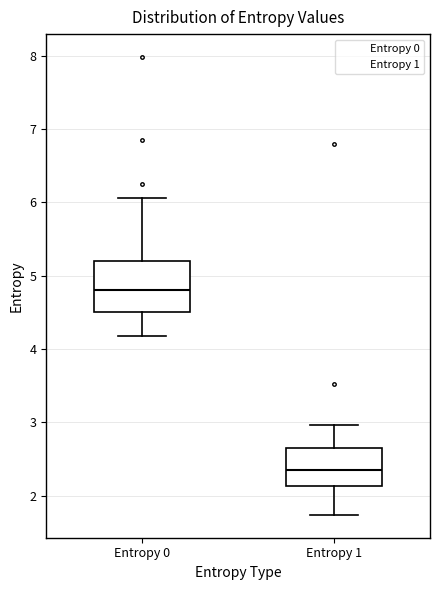

Reading left to right, transcribe this box plot: for each box, give where its median line is, the range the box spans, and where its two whiskers end, as read against the y-axis. The values are not printed on the chart, so give them approximately, as read against the axis.

Entropy 0: median 4.8, box 4.5 to 5.2, whiskers 4.2 to 6.1
Entropy 1: median 2.3, box 2.1 to 2.7, whiskers 1.7 to 3.0